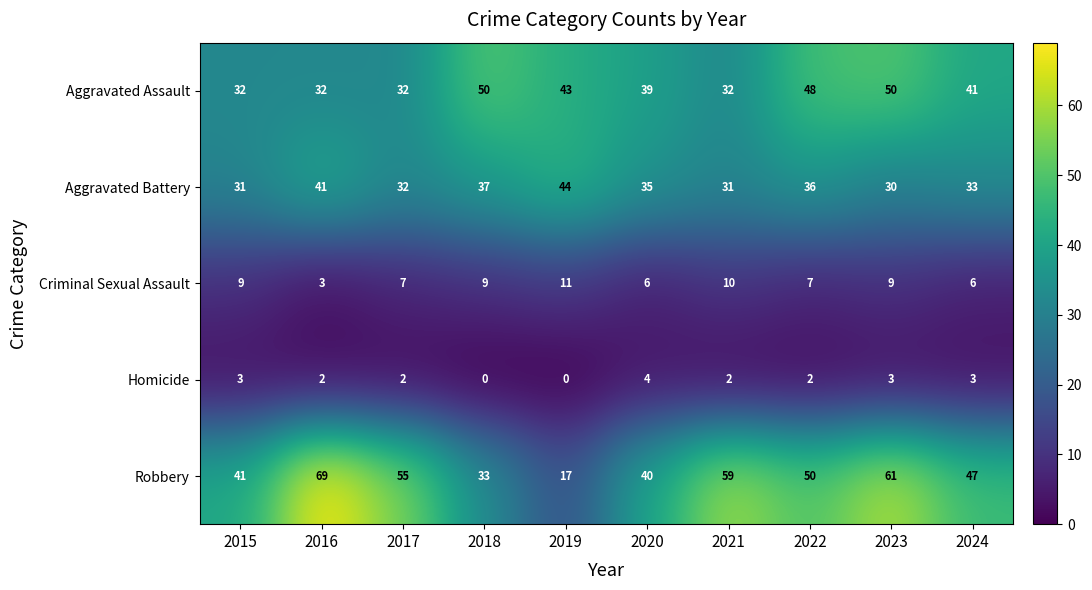

What is the total value across all series at 2021?

134